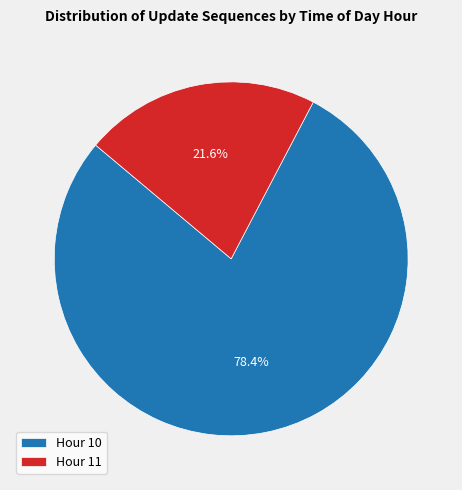

What is the smallest slice in the pie chart?

Hour 11